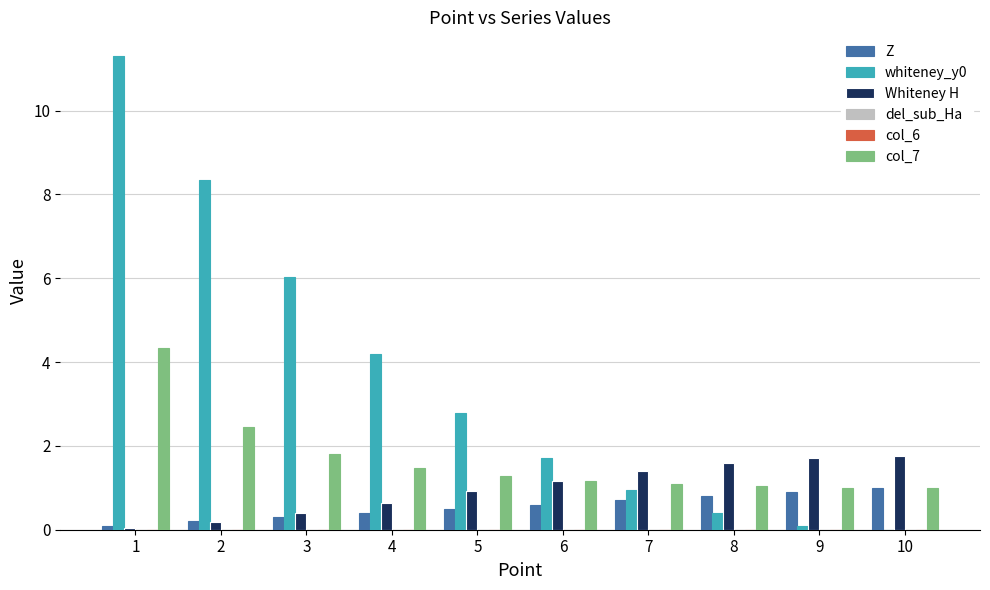

What is the greatest value displayed?

11.3